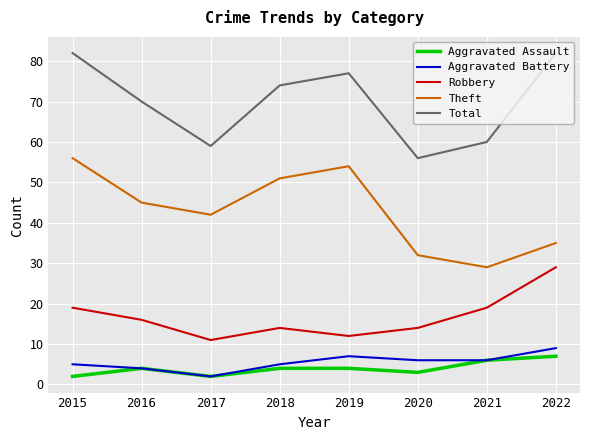

What is the total value across all series at 2019?

154